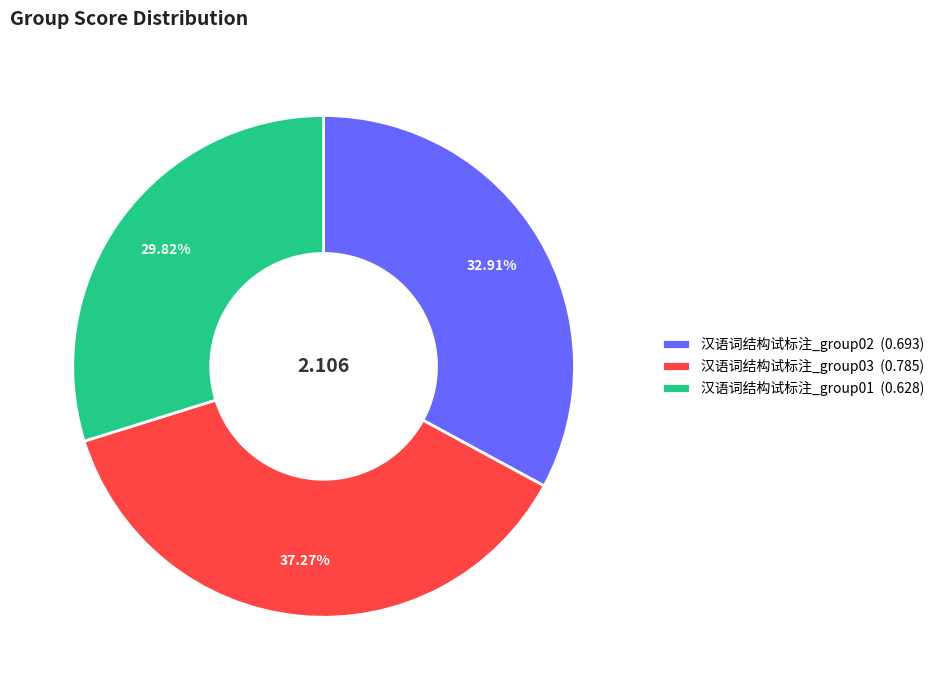

Which category has the smallest portion of the pie?

汉语词结构试标注_group01